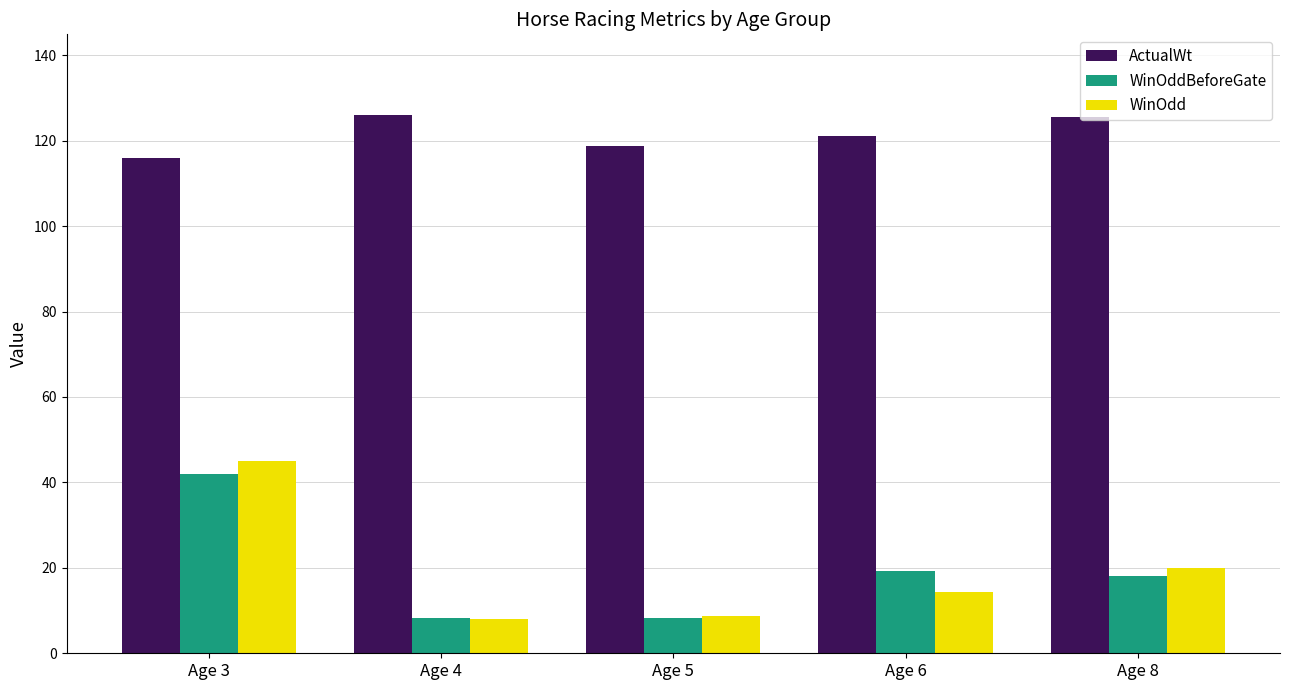

How many values in the WinOdd series exceed 14?

3